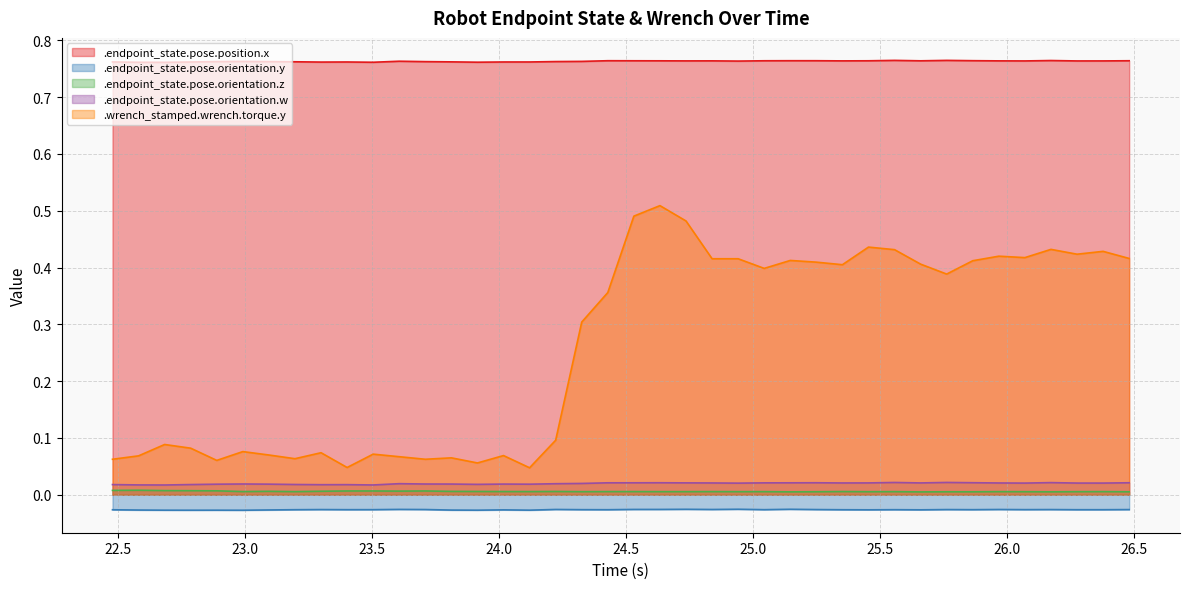

How many interior local peaks does the .endpoint_state.pose.orientation.y series have?

12